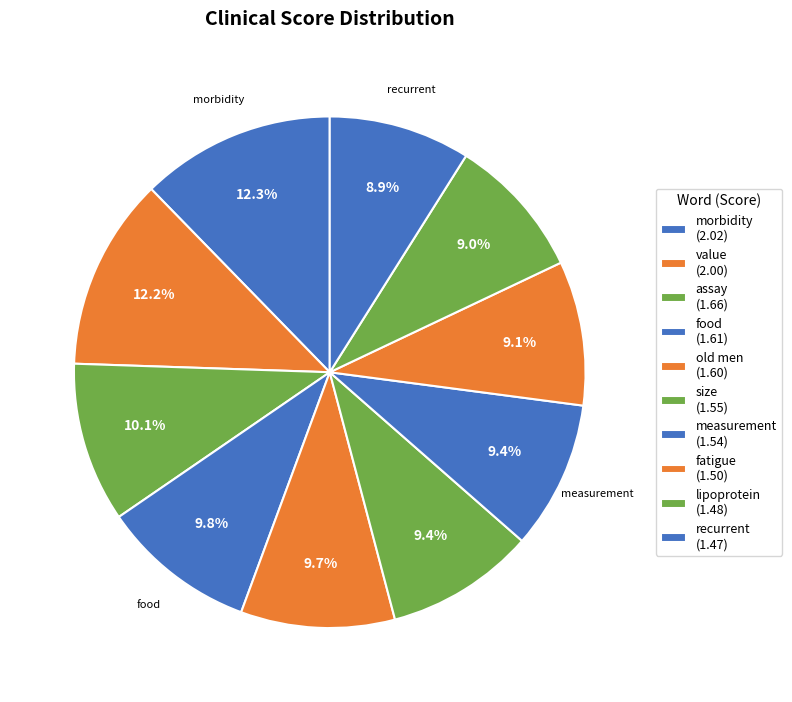

How many slices are in this pie chart?

10